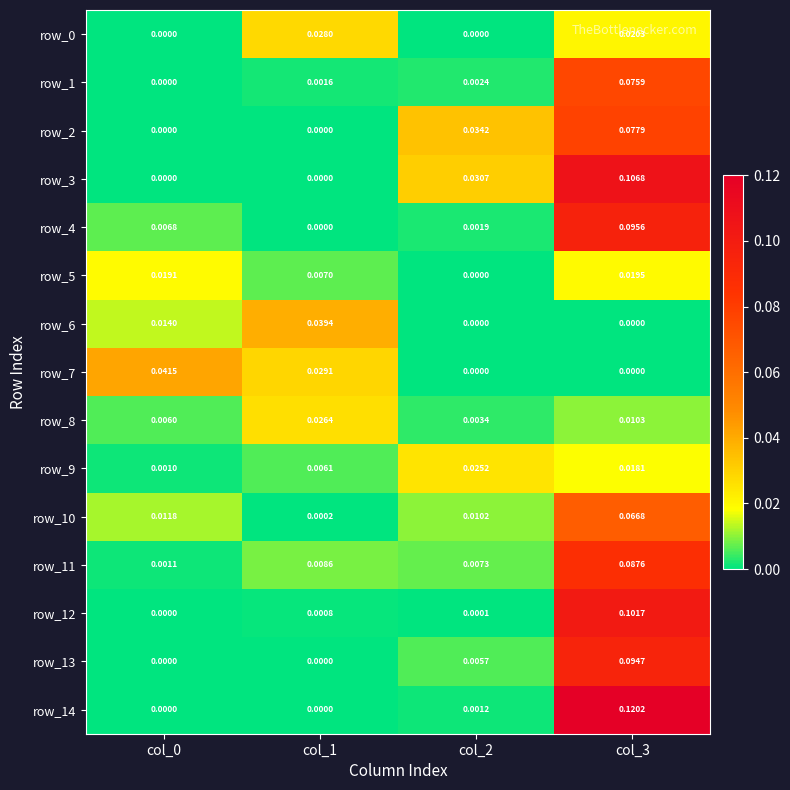

How many distinct data groups are displayed?

15